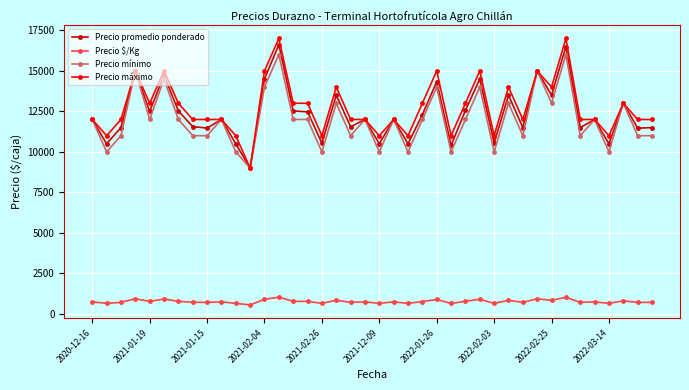

List the series in order of their peak value, highest first.

Precio máximo, Precio promedio ponderado, Precio mínimo, Precio $/Kg